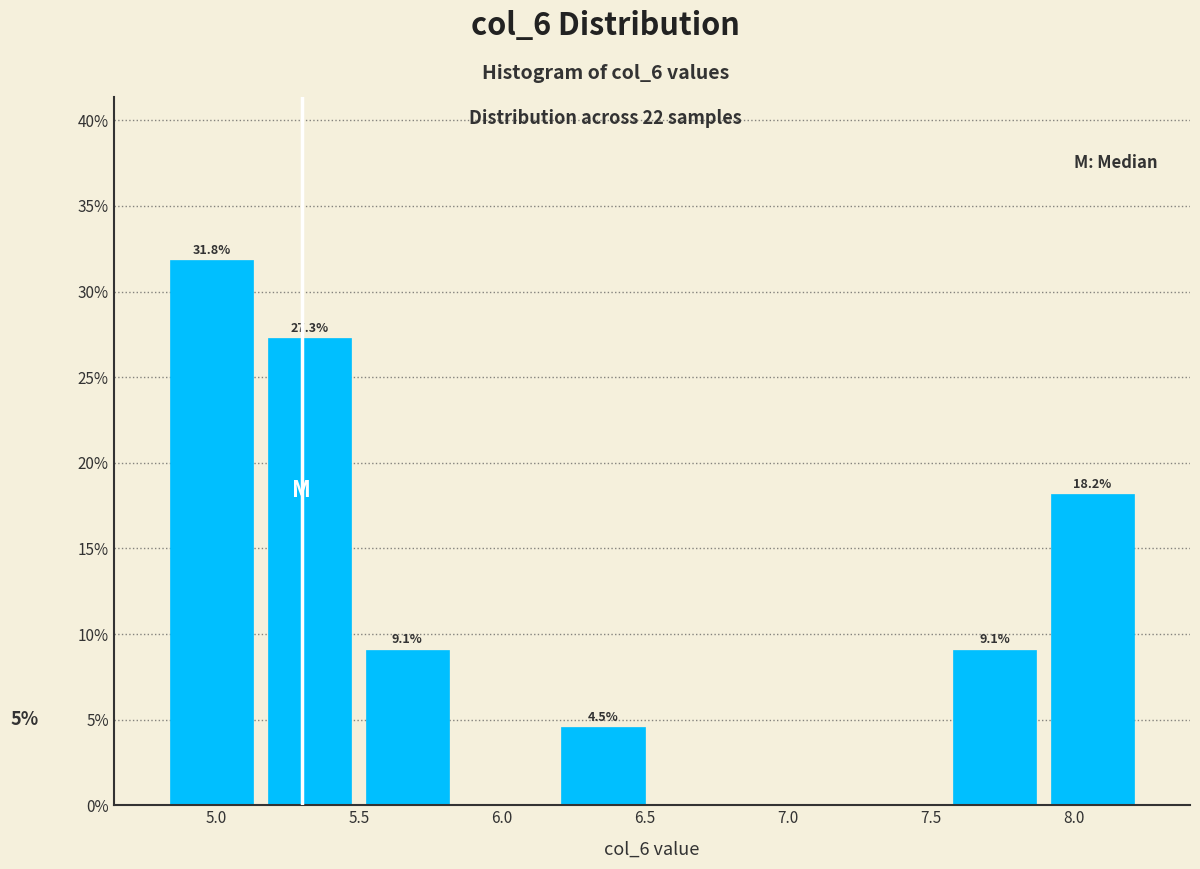

Which range on the x-axis has the tallest bar?

4.80 to 5.15